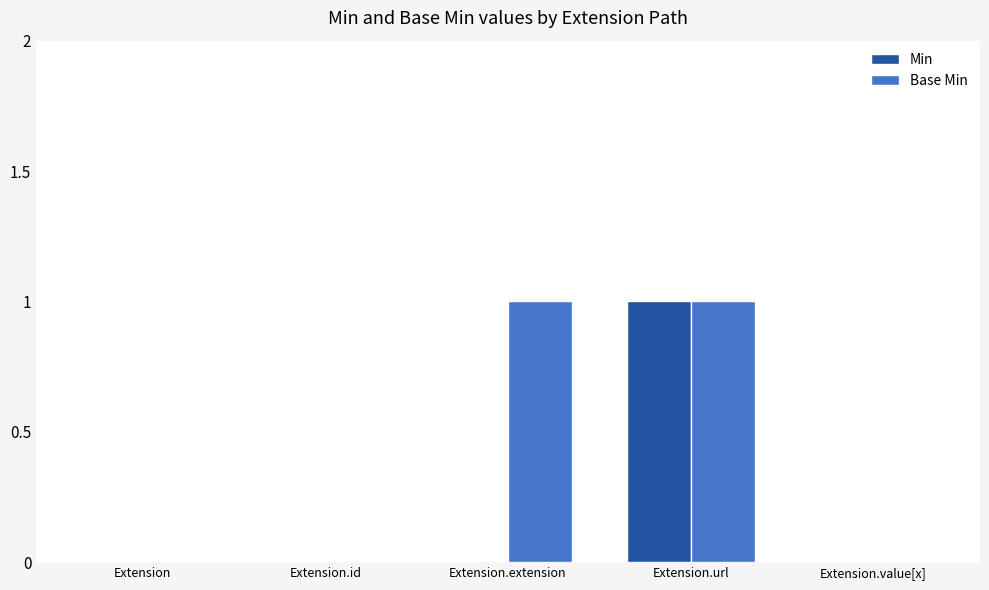

Between Extension.extension and Extension.url, which series saw the biggest shift?

Min